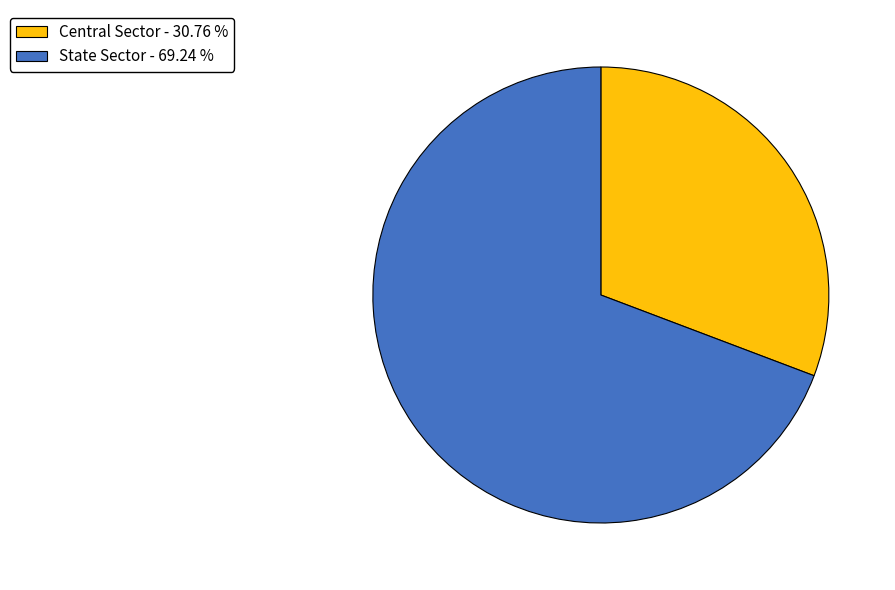

What is the majority slice?

State Sector